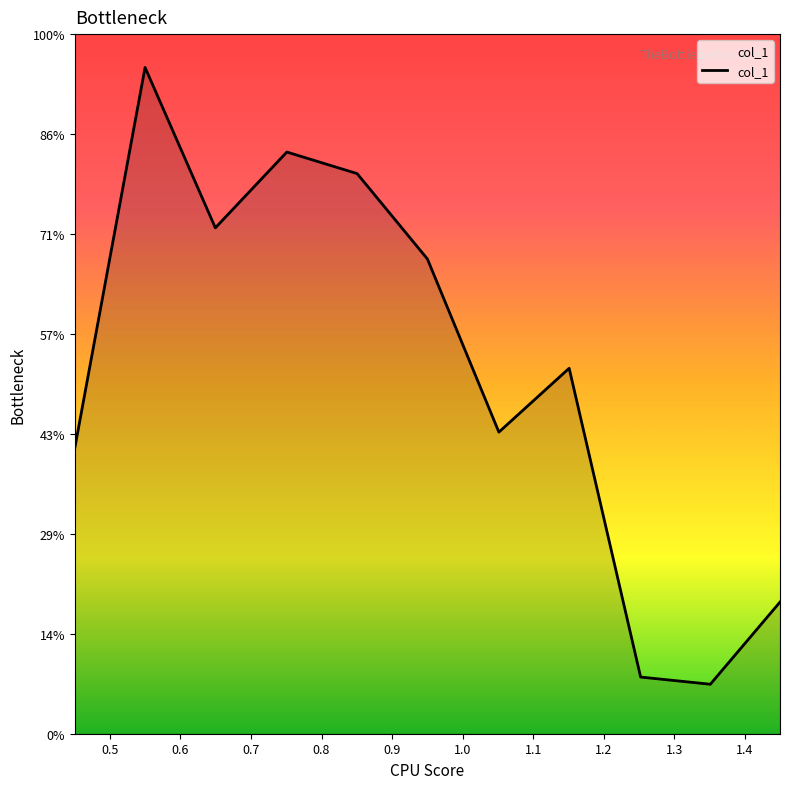

Reading left to right, list all the values displayed in this chart.

0.45023=5.7	0.54985=13.3	0.64946=10.1	0.75077=11.6	0.85039=11.2	0.95=9.5	1.05132=6.0	1.15093=7.3	1.25224=1.1	1.35101=1.0	1.44977=2.6